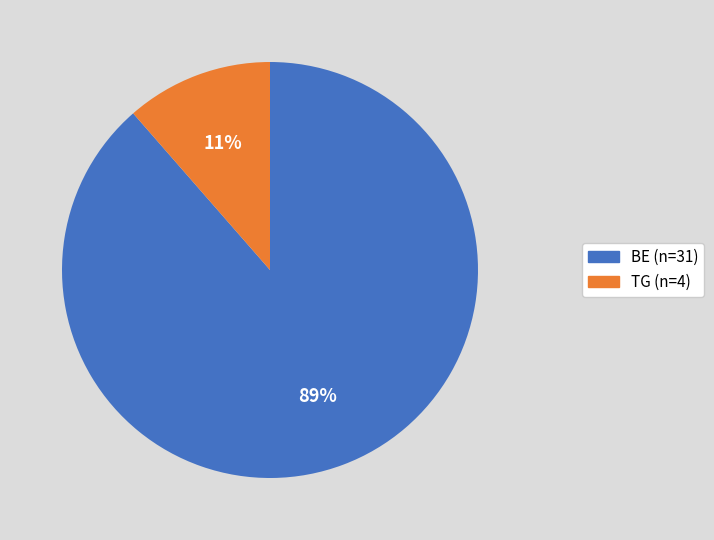

Is there a majority slice in this chart?

Yes